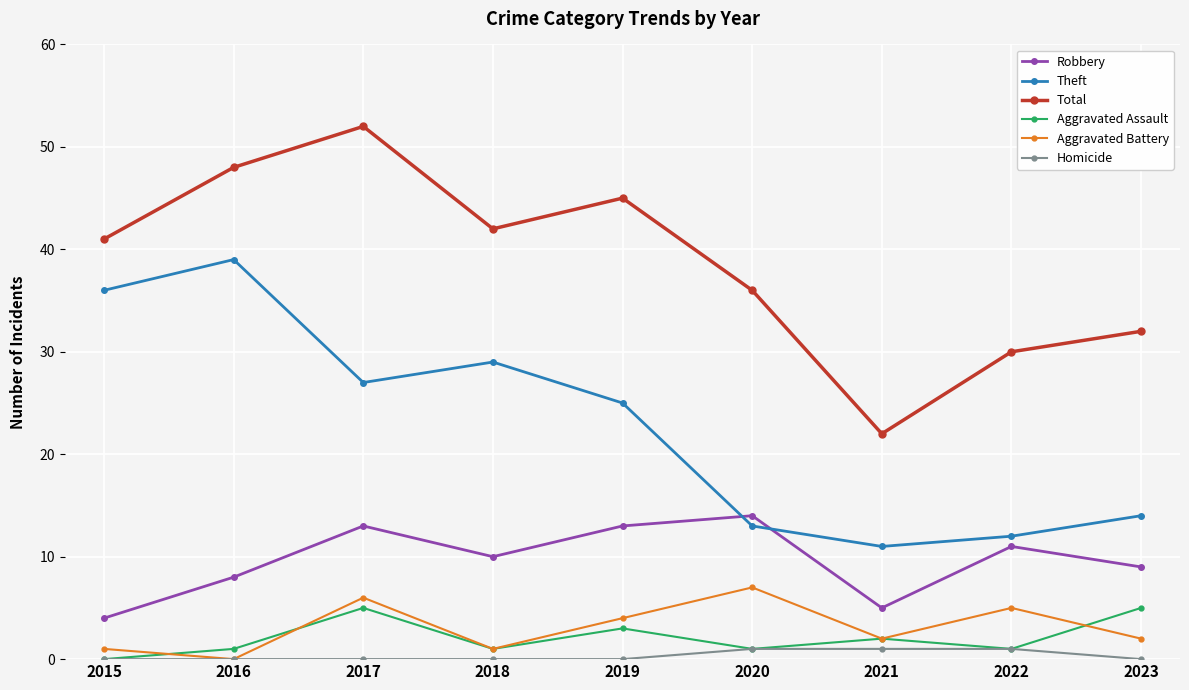

What is the maximum value shown in the chart?

52